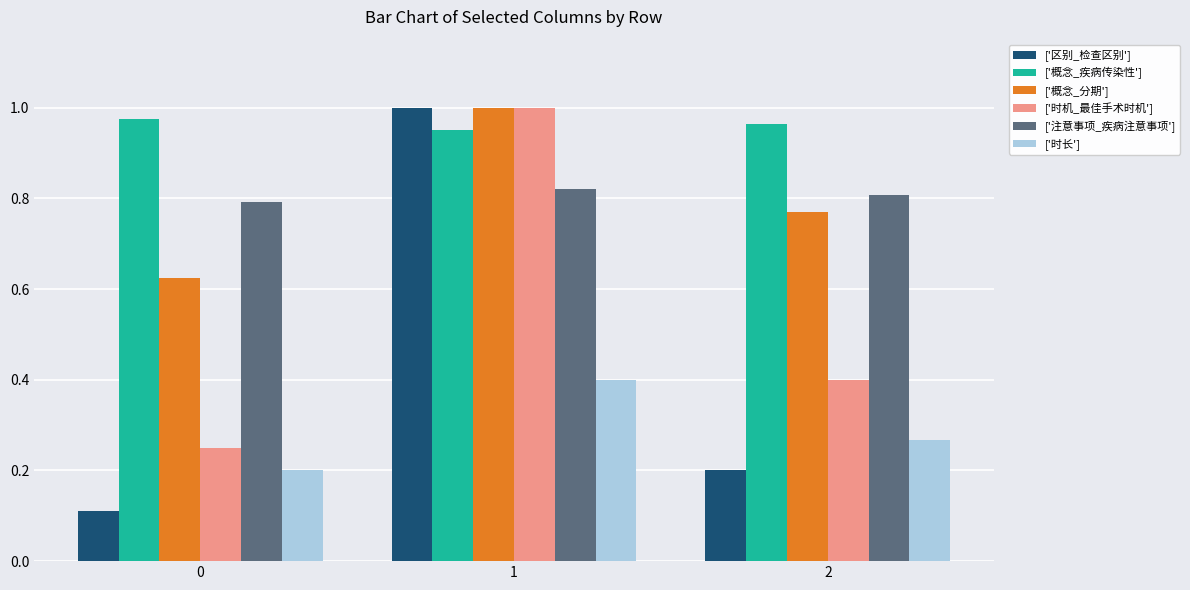

What are all the series names shown in the legend?

['区别_检查区别'], ['概念_疾病传染性'], ['概念_分期'], ['时机_最佳手术时机'], ['注意事项_疾病注意事项'], ['时长']